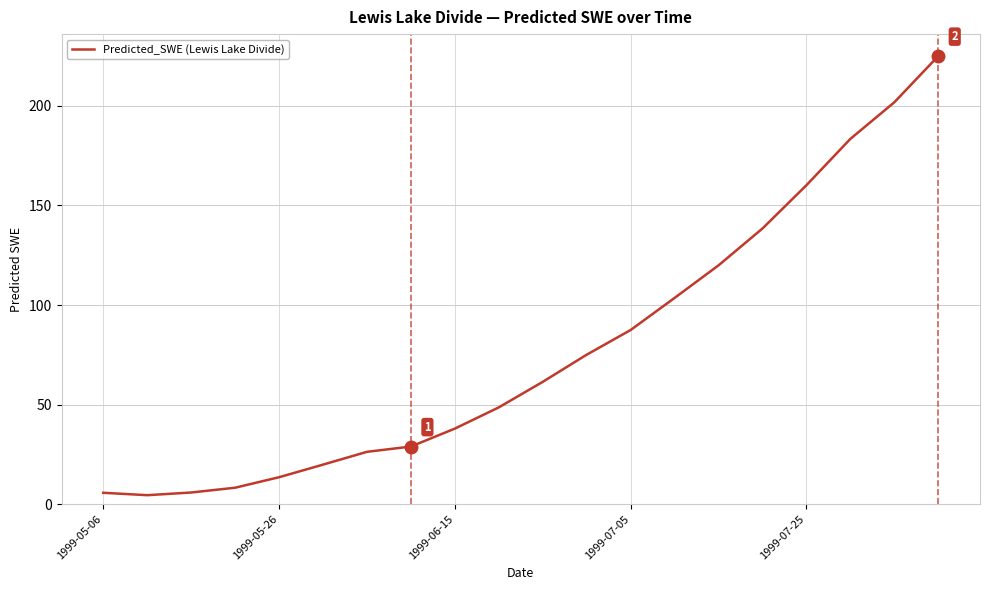

What is the average value?

77.8